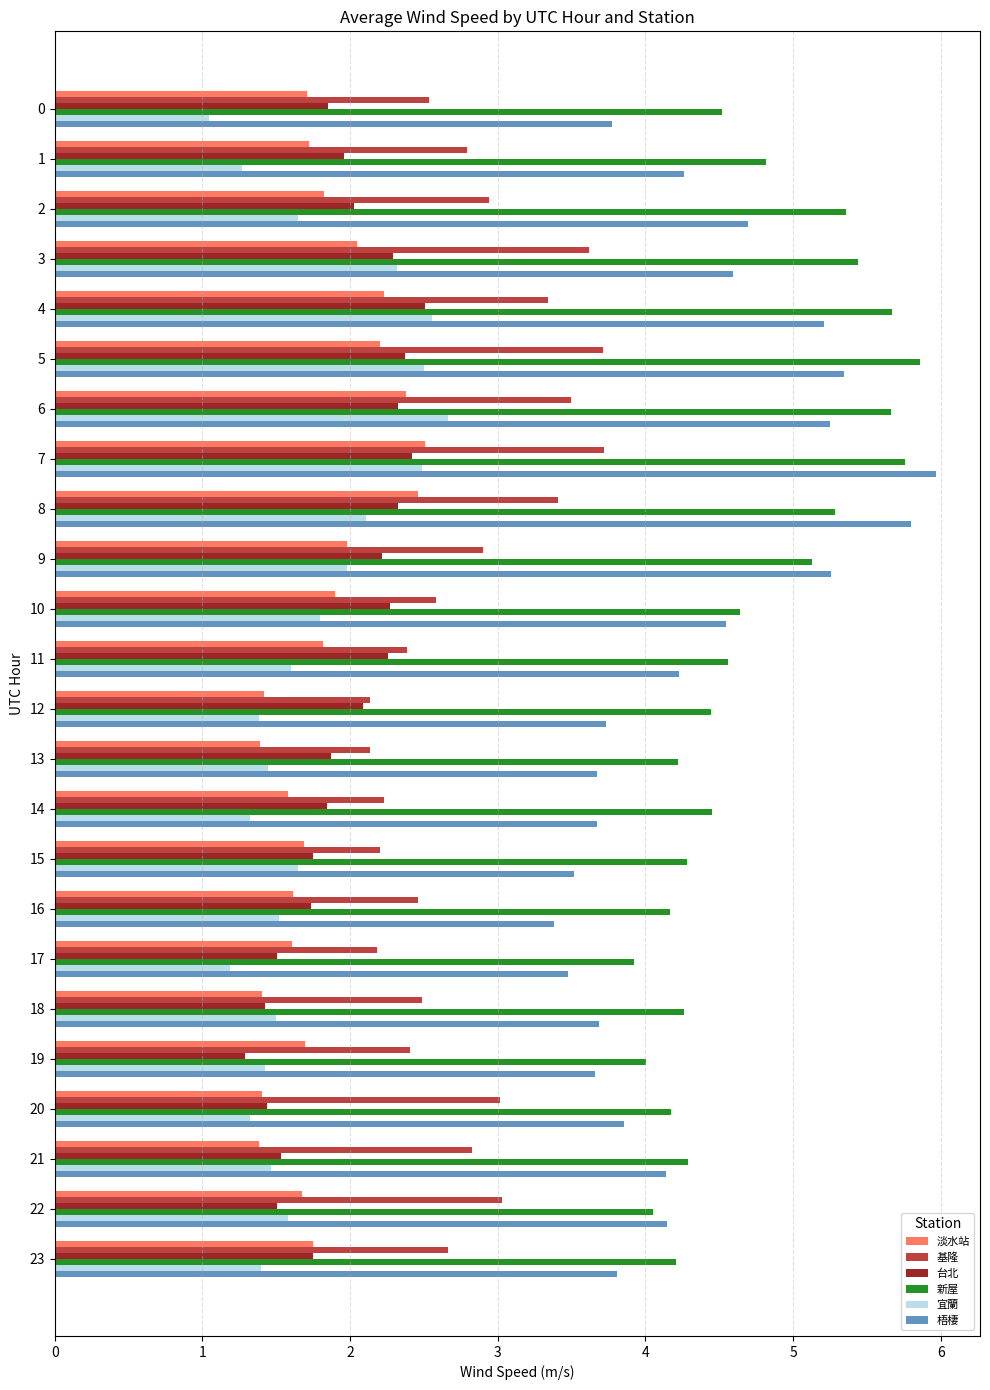

The value of 基隆 at 22 is 3.0. True or false?

True